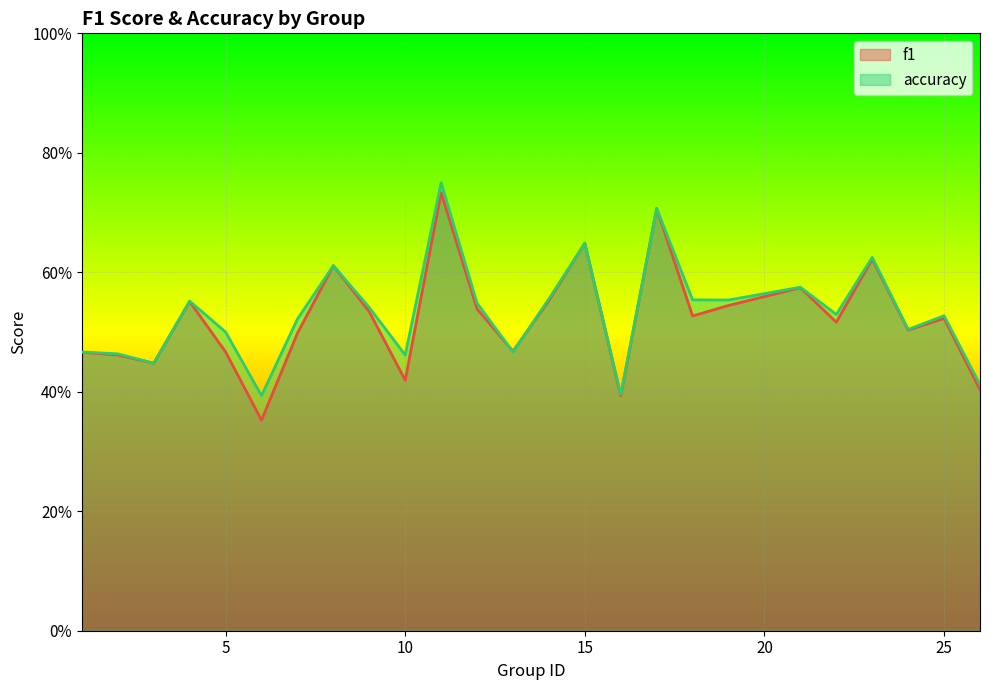

At 16, list the series in order from largest to smallest.

accuracy, f1